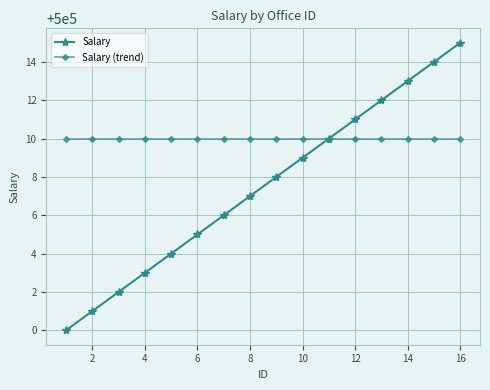

Which series has the largest total across all categories?

Salary (trend)